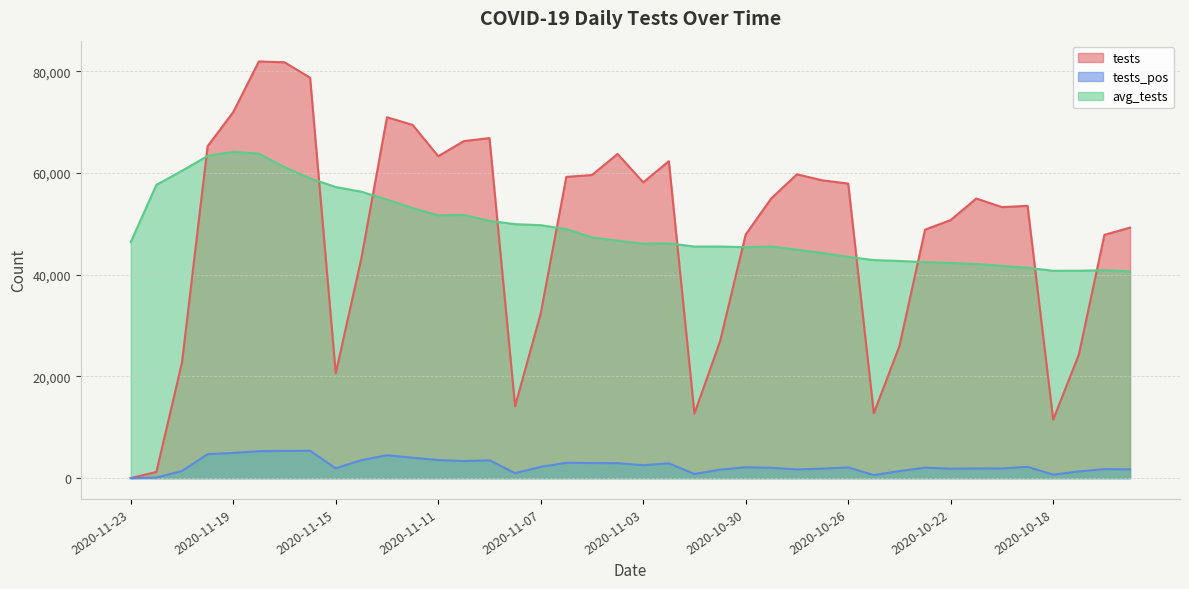

Count the number of categories in the chart.

40